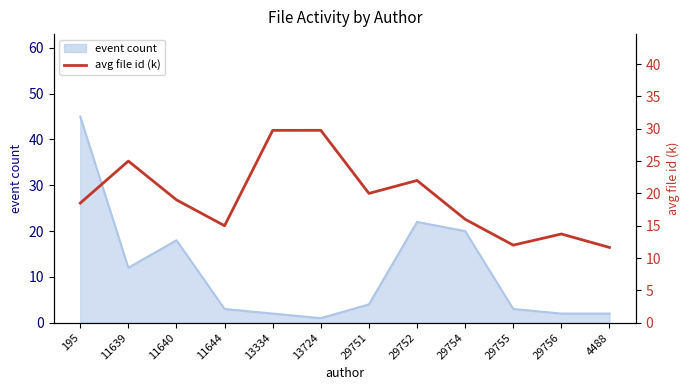

True or false: there are more than 1 points higher than both neighbors.

True